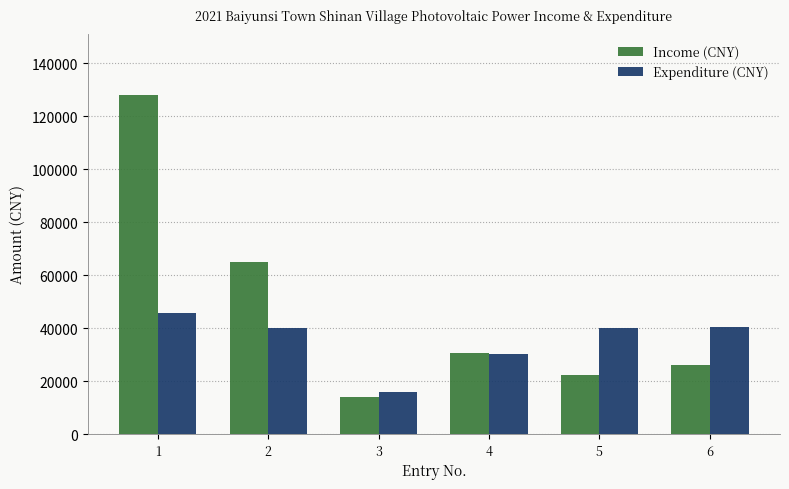

Rank the series by their maximum value, from lowest to highest.

Expenditure (CNY), Income (CNY)